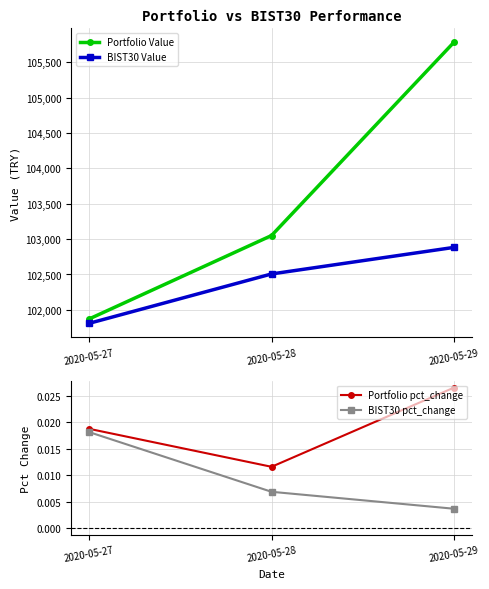

The value of BIST30 Value at 2020-05-29 is 102882.6. True or false?

True